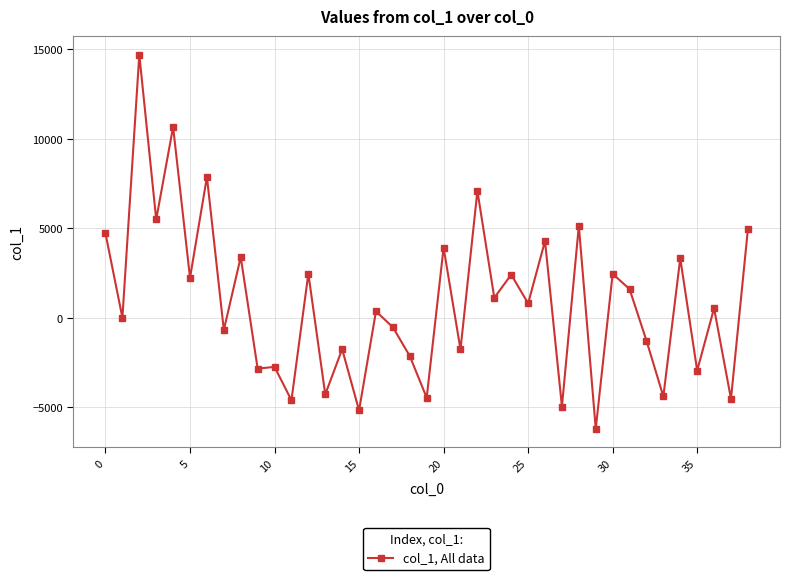

True or false: there are more than 0 points higher than both neighbors.

True